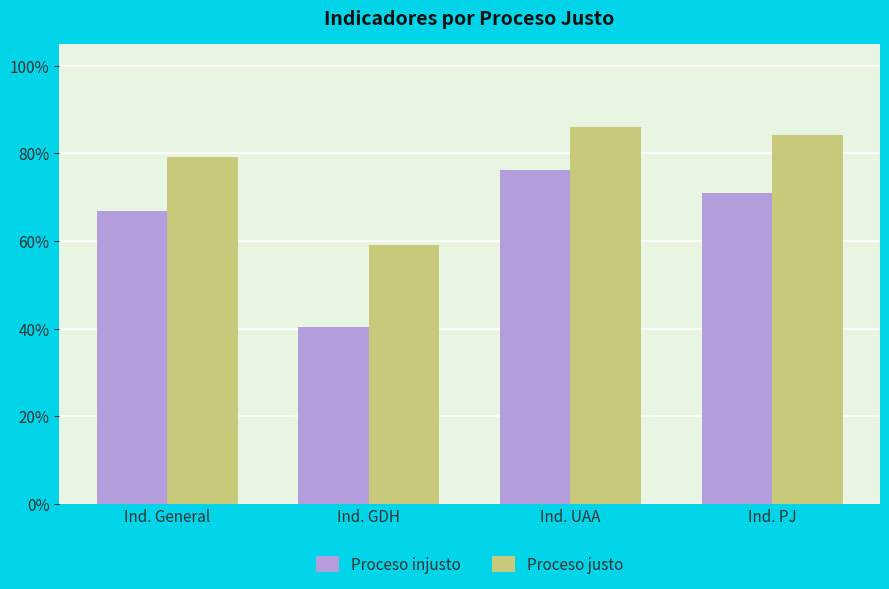

Between Ind. General and Ind. UAA, which series saw the biggest shift?

Proceso injusto